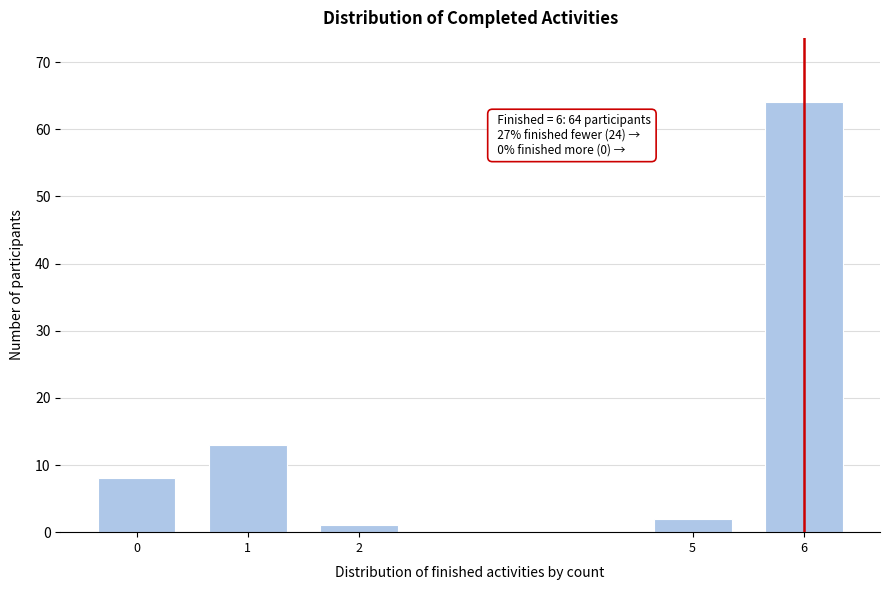

Reading left to right, what are all the values shown in this chart?

0=8	1=13	2=1	5=2	6=64